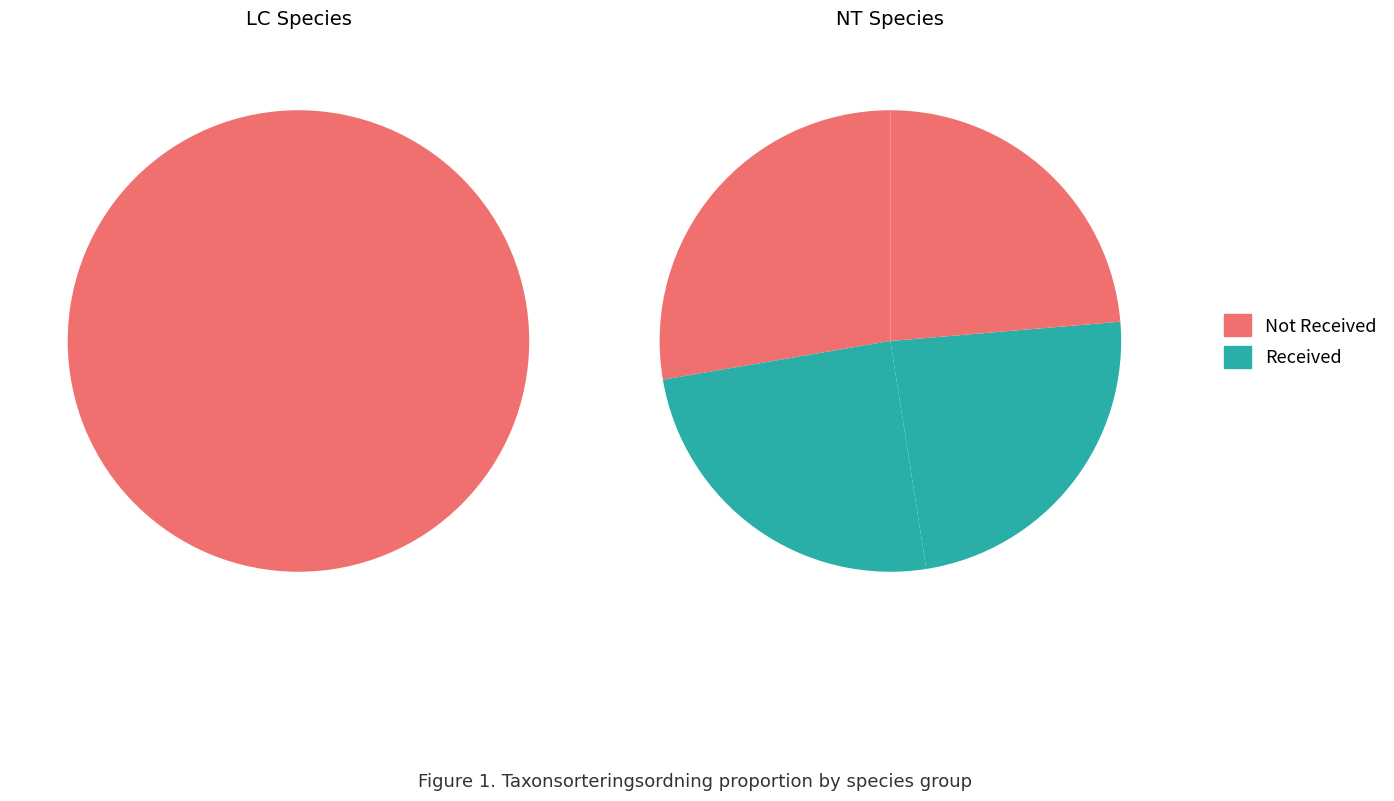

To the nearest percent, what is the difference between the largest and smallest slice percentages?

3%